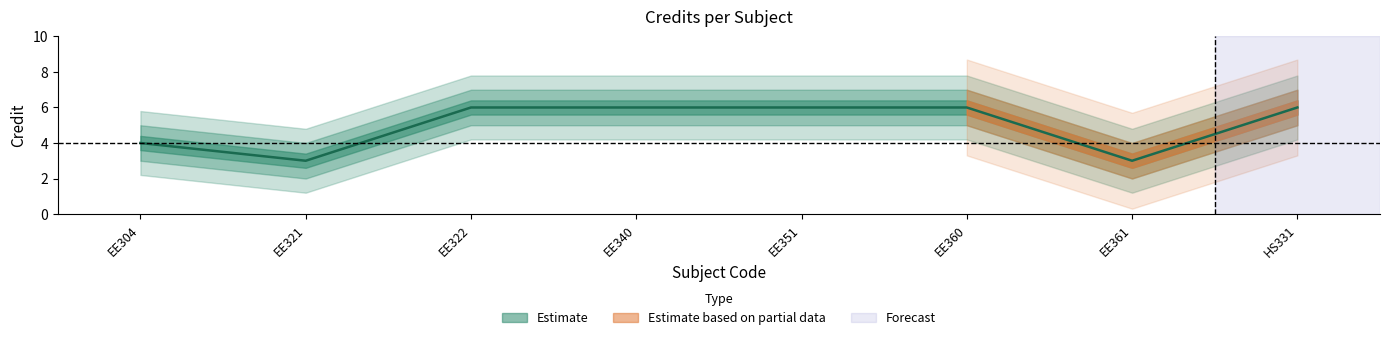

What is the maximum value shown in the chart?

6